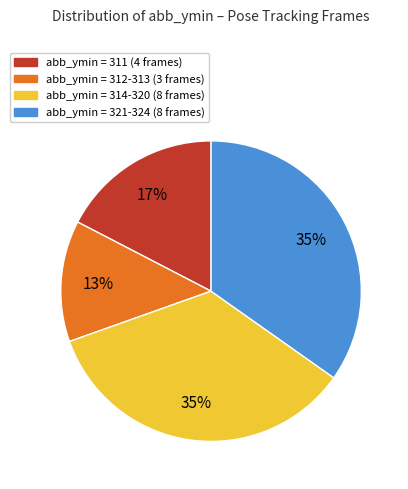

Is there a majority slice in this chart?

No